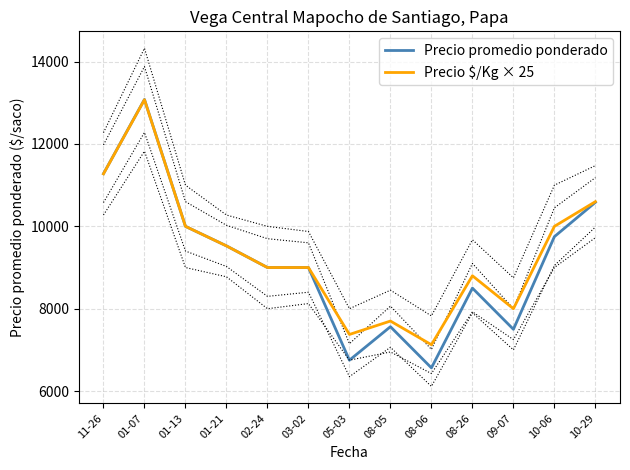

Between 10-06 and 03-02, which is larger?

10-06